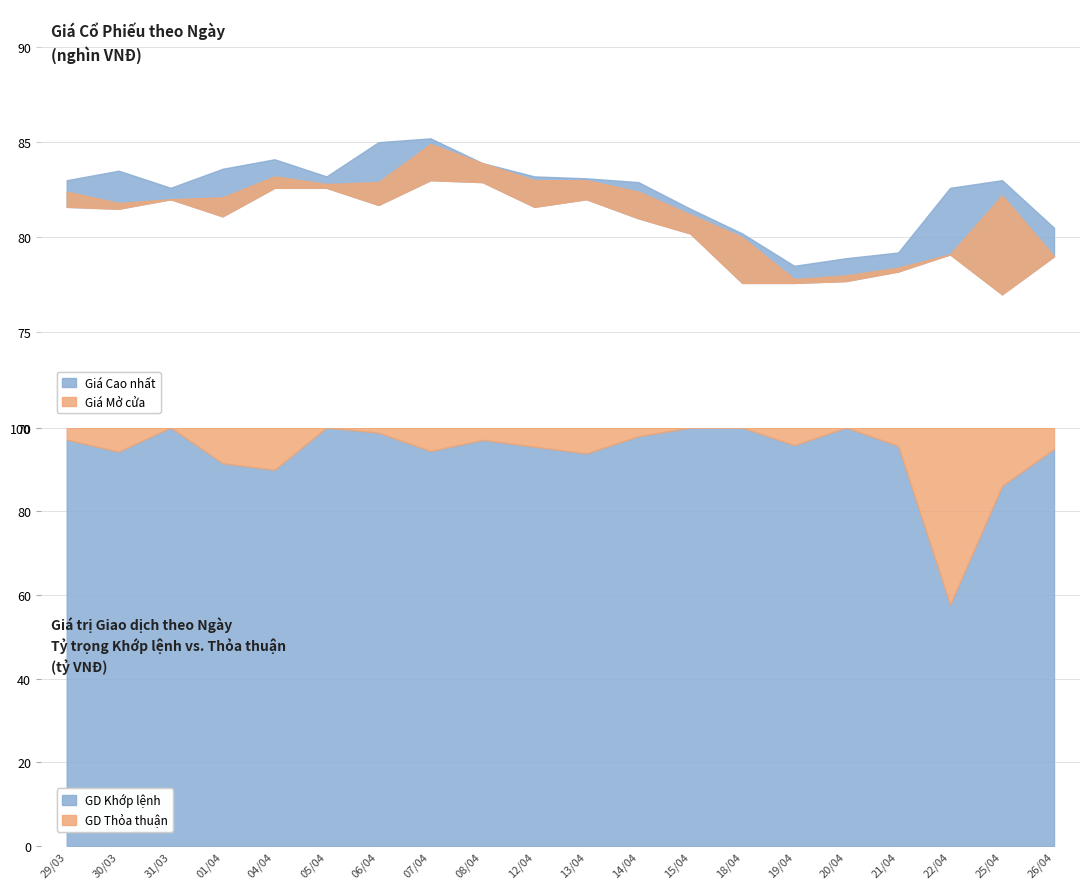

What is the highest value of the GD Khớp lệnh series?

100.0